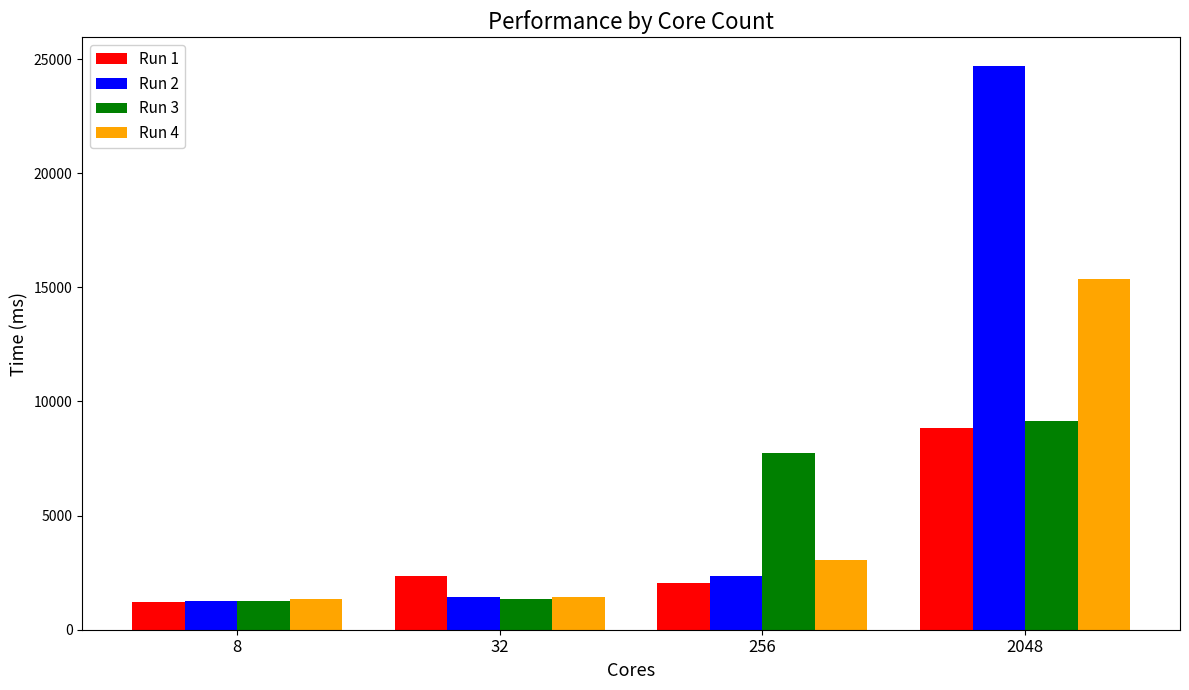

Read the Run 3 value at 8.

1239.0